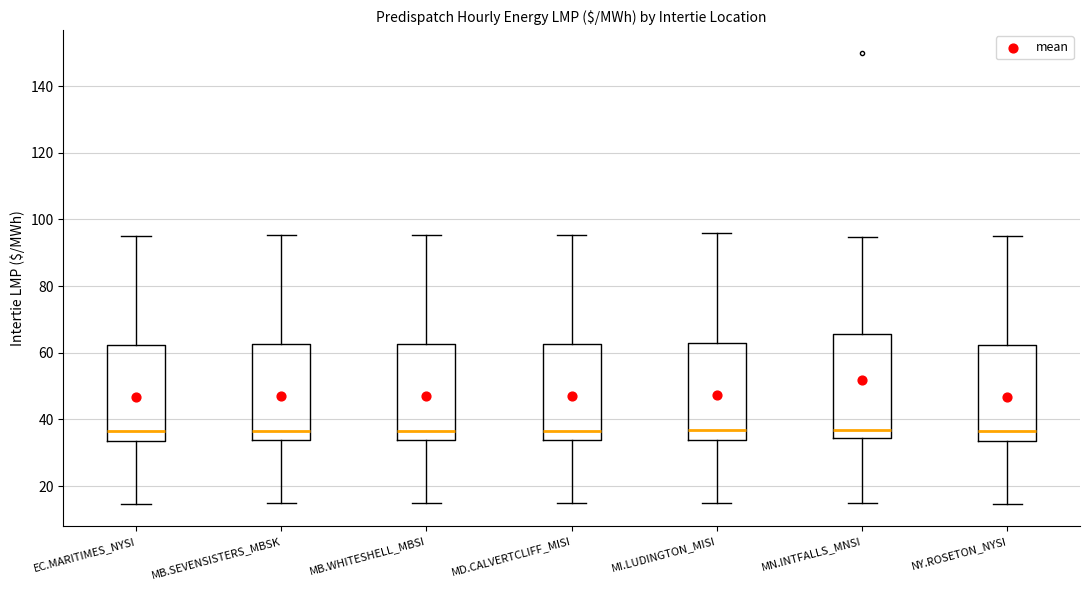

Comparing the boxes themselves (not the whiskers), which one is the tallest?

MN.INTFALLS_MNSI